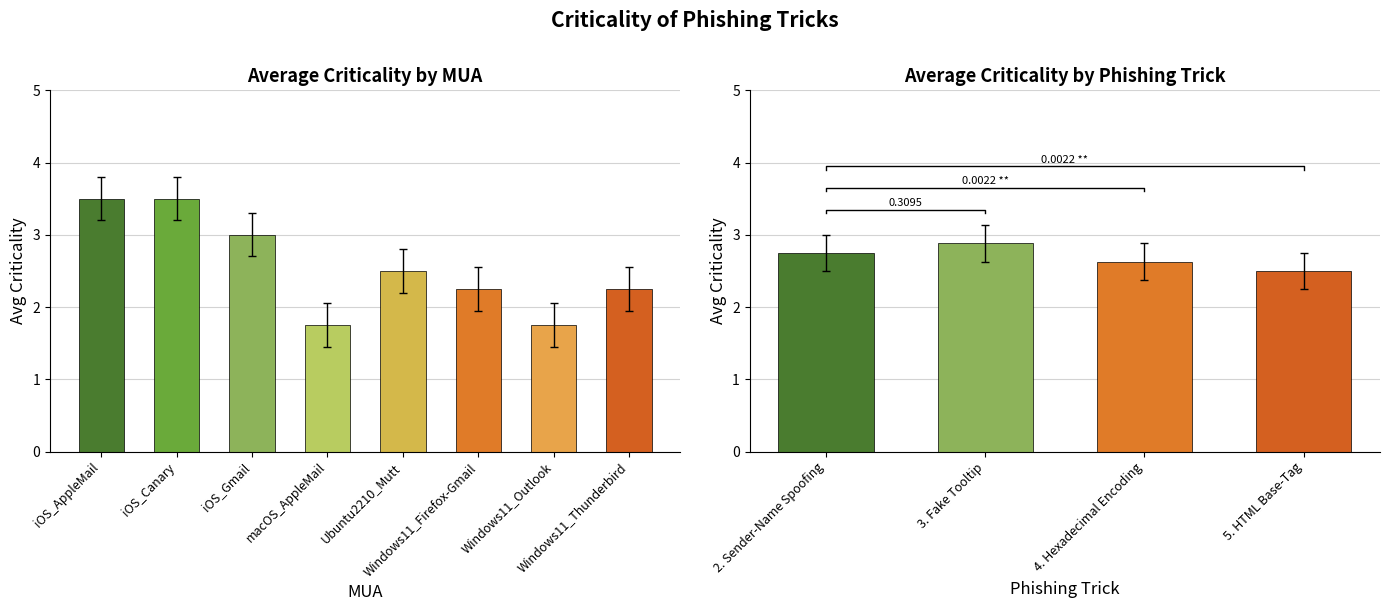

What is the label of the 3rd bar from the left?

4. Hexadecimal Encoding